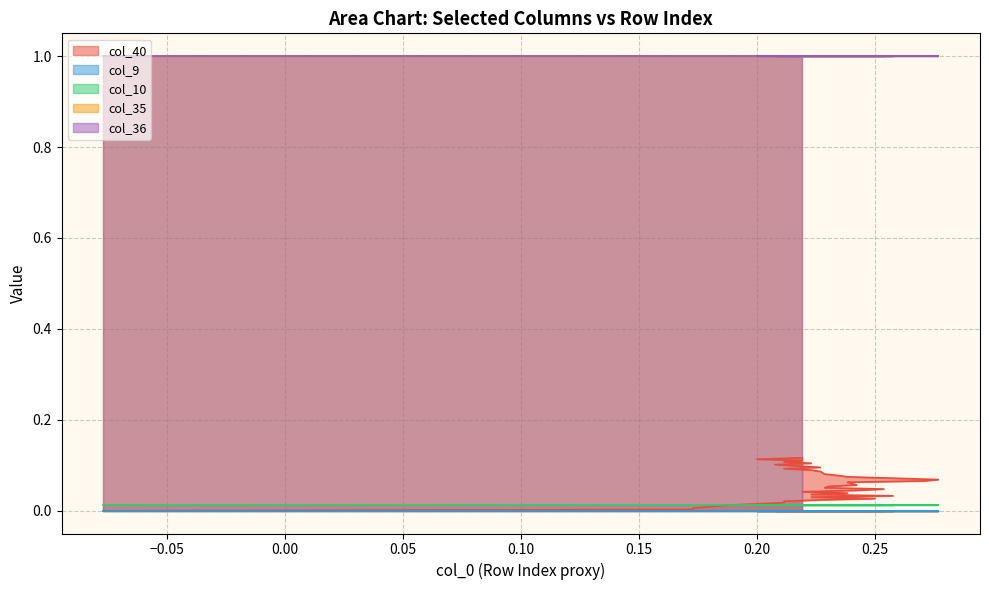

What is the difference between the maximum and minimum values in the col_40 series?

0.1